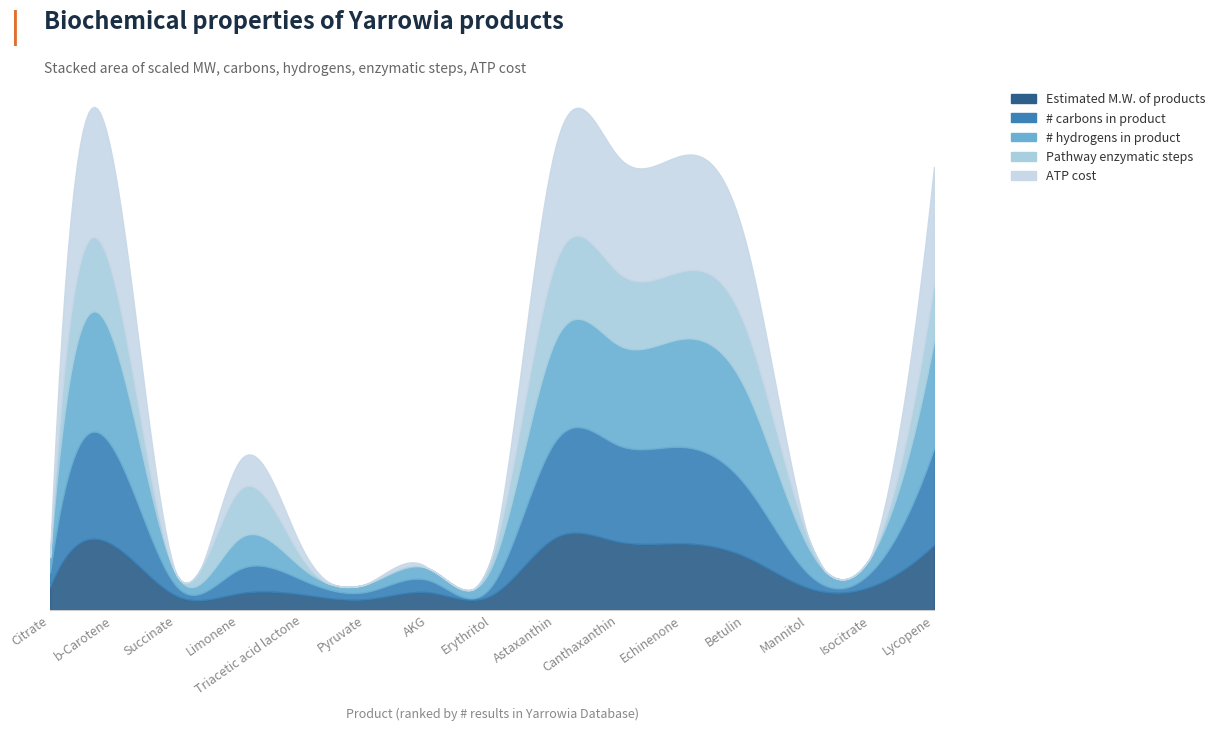

True or false: Estimated M.W. of products and # carbons in product cross at least once.

False